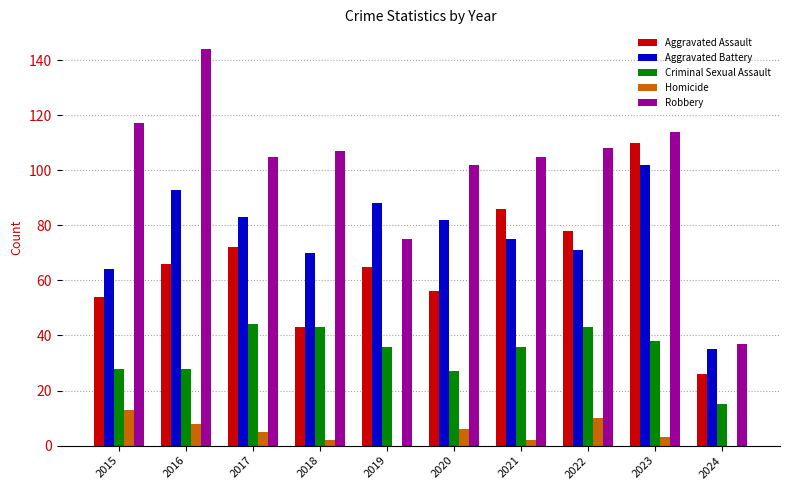

Count the number of data series in this chart.

5